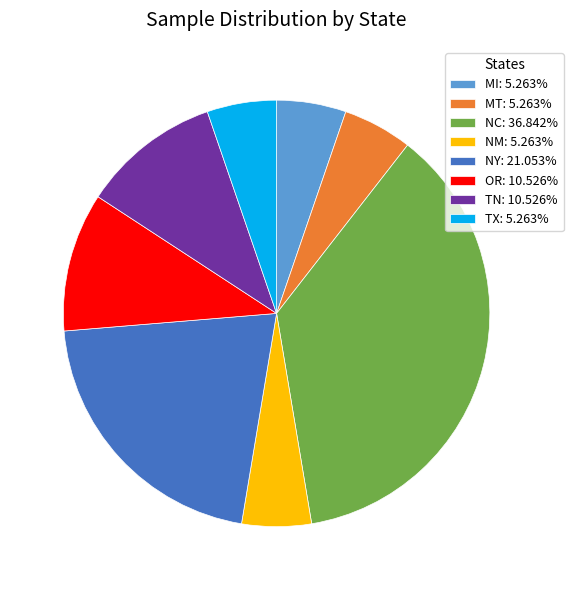

What is the ratio of the value at MI to the value at OR?

0.5